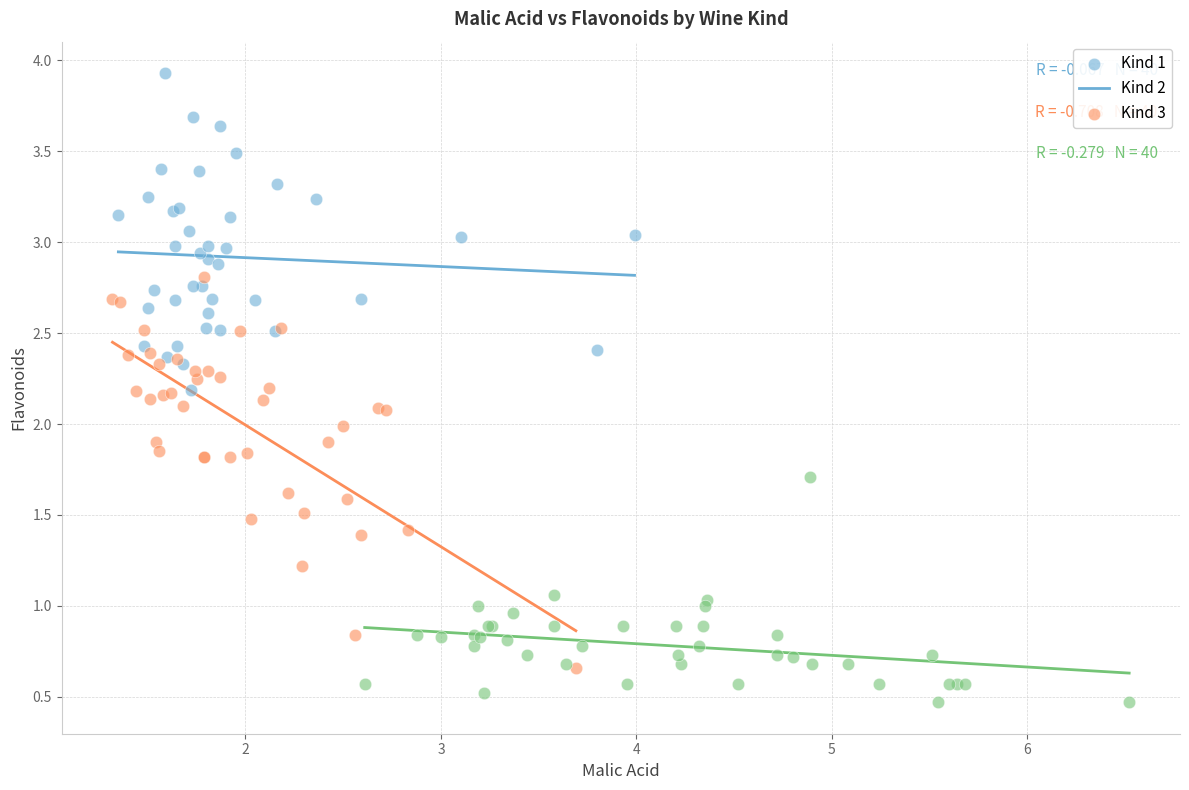

Which series contains the highest Y value?

Kind 1